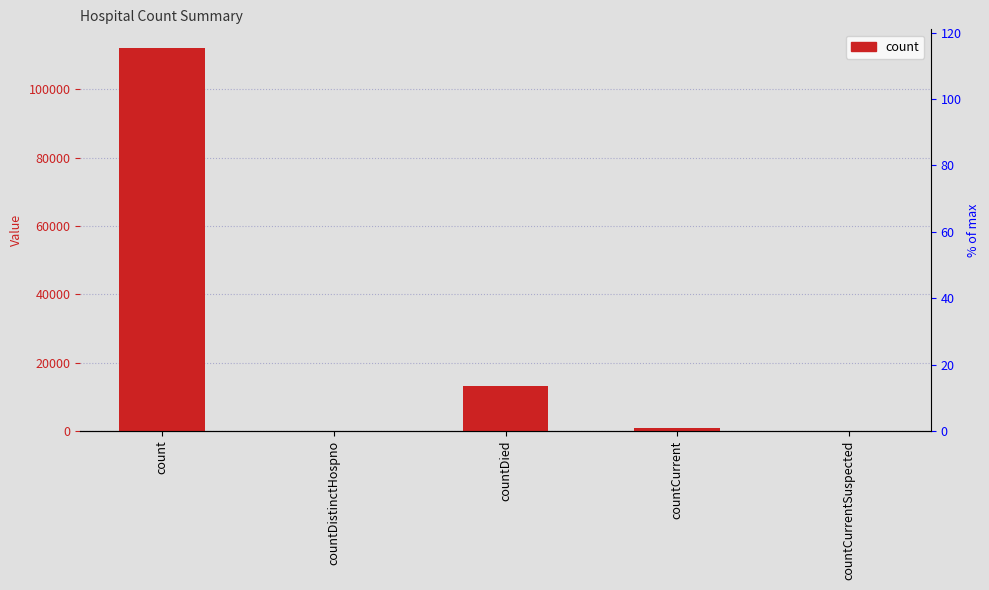

The chart shows a value of 976 at countCurrent. True or false?

True